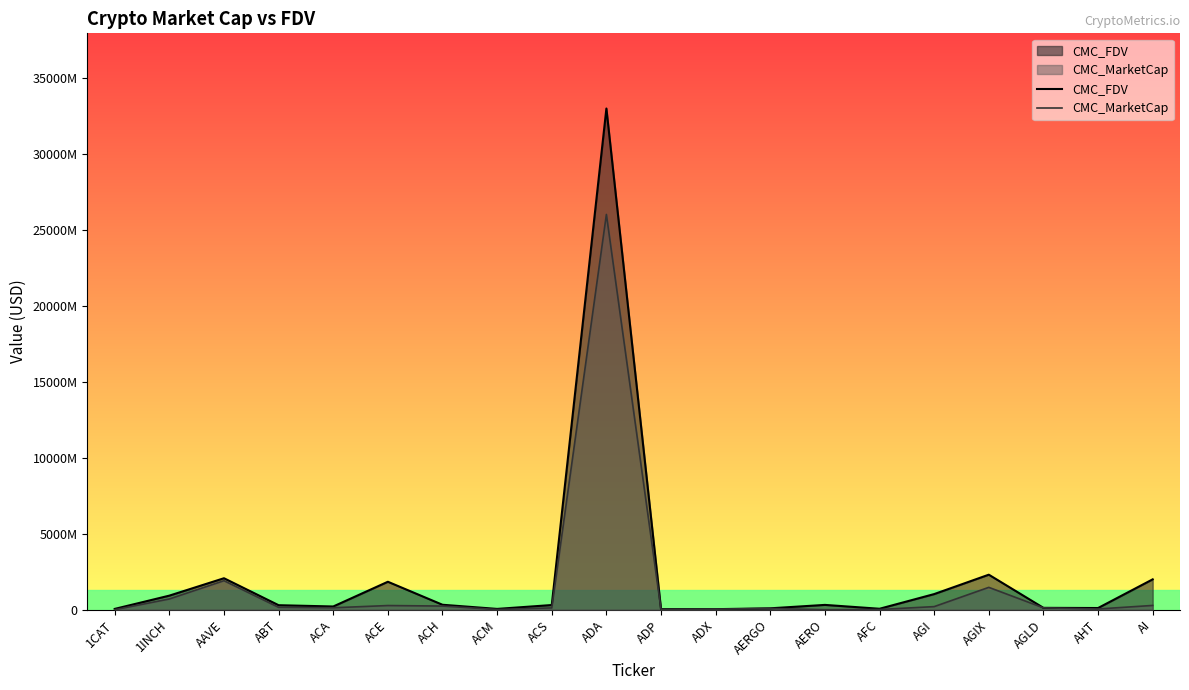

List the series in order of their peak value, highest first.

CMC_FDV, CMC_MarketCap